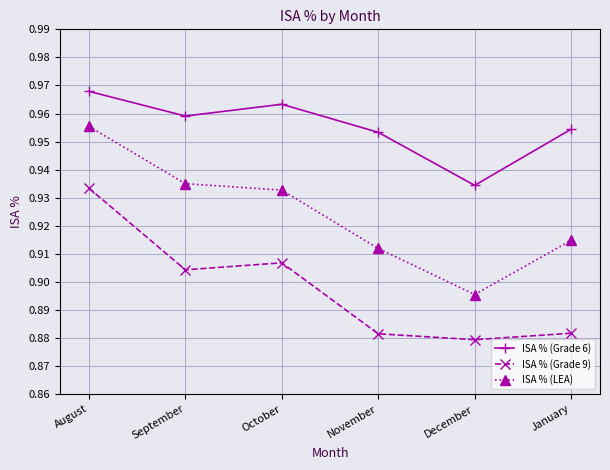

True or false: ISA % (LEA) and ISA % (Grade 6) intersect in this chart.

False